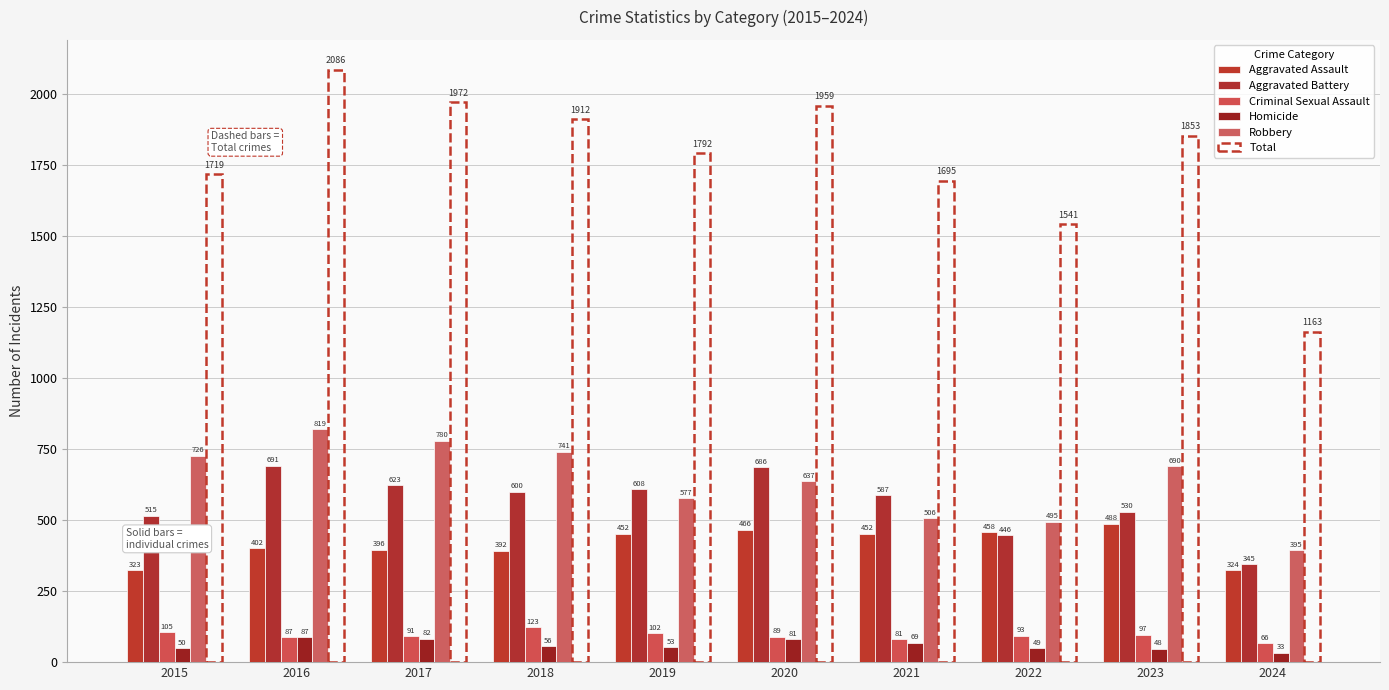

Which series has the widest spread of values?

Total